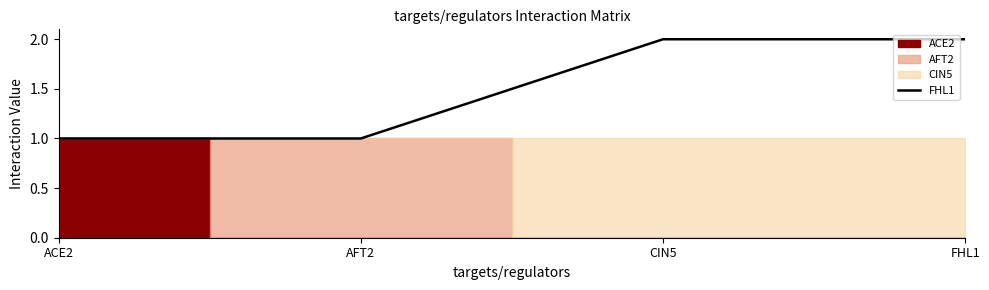

The chart shows a value of 3 at FHL1. True or false?

False